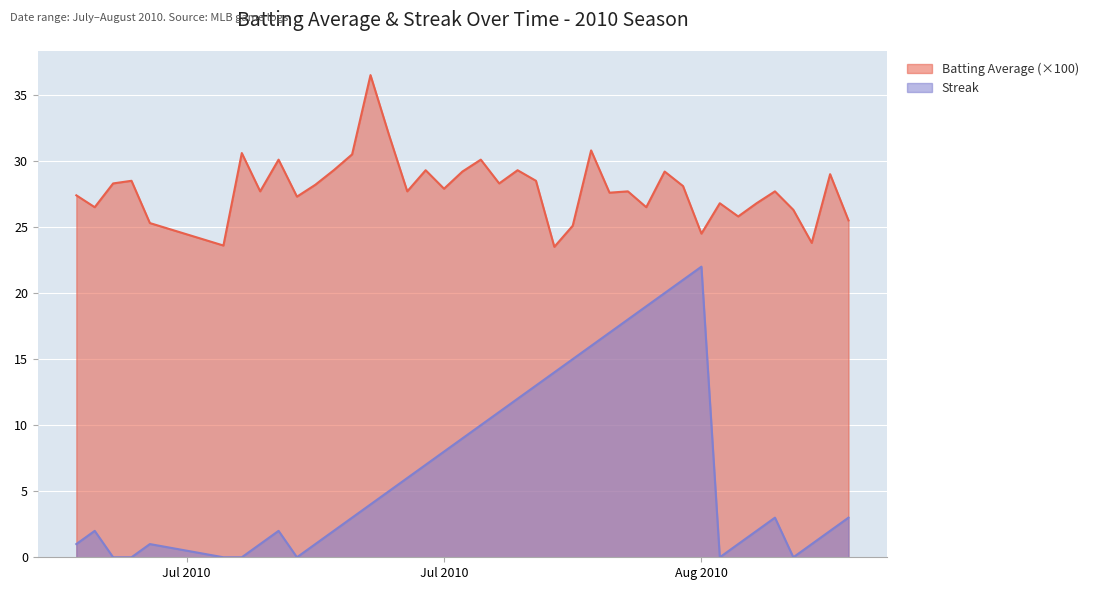

Is the value of Streak at 2010-07-15 greater than the value of Batting Average at 2010-08-04?

No